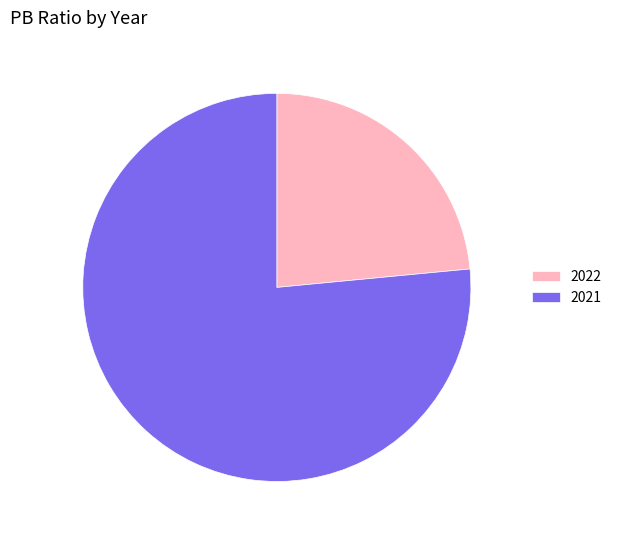

The 2022 slice represents 35% of the pie. True or false?

False